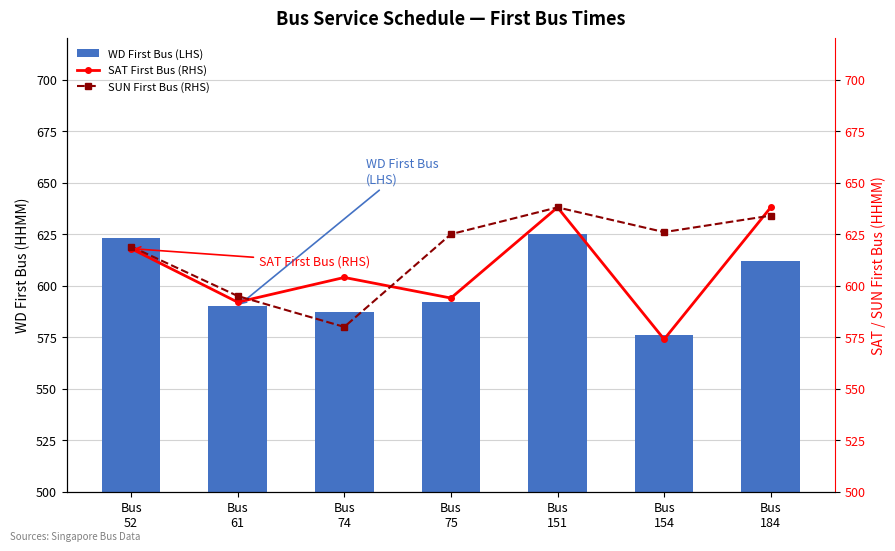

Which series changed the most between Bus
74 and Bus
154?

SUN First Bus (RHS)